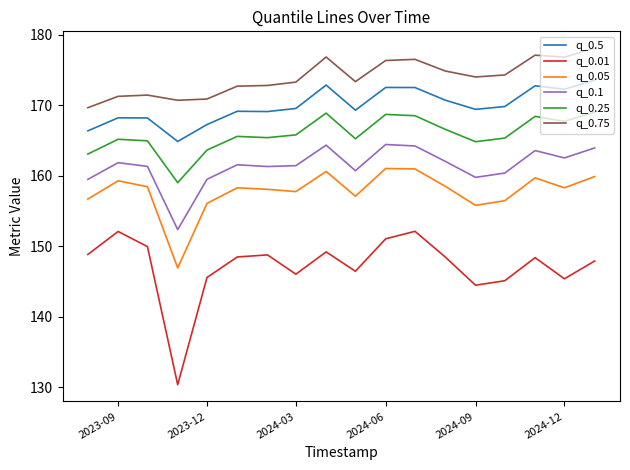

What are all the series names shown in the legend?

q_0.5, q_0.01, q_0.05, q_0.1, q_0.25, q_0.75